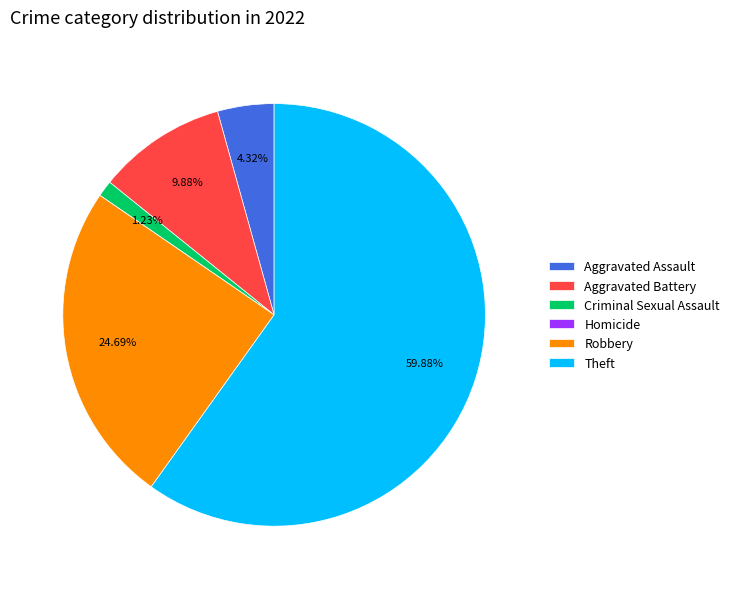

Is there a majority slice in this chart?

Yes